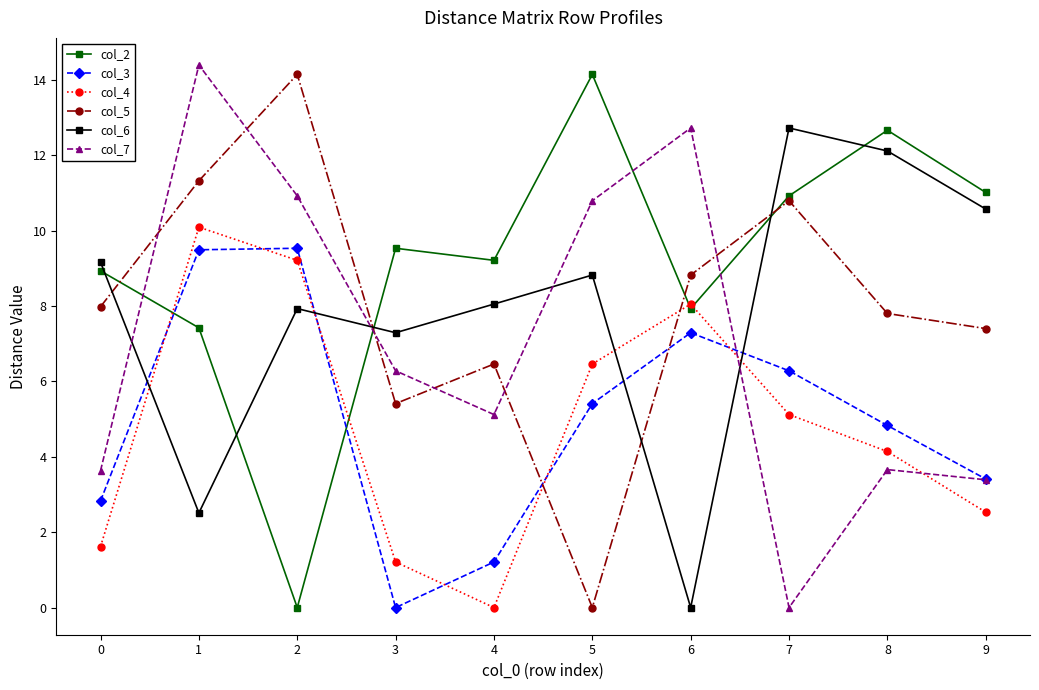

What is the value of the col_4 point at the 2nd from the left?

10.1